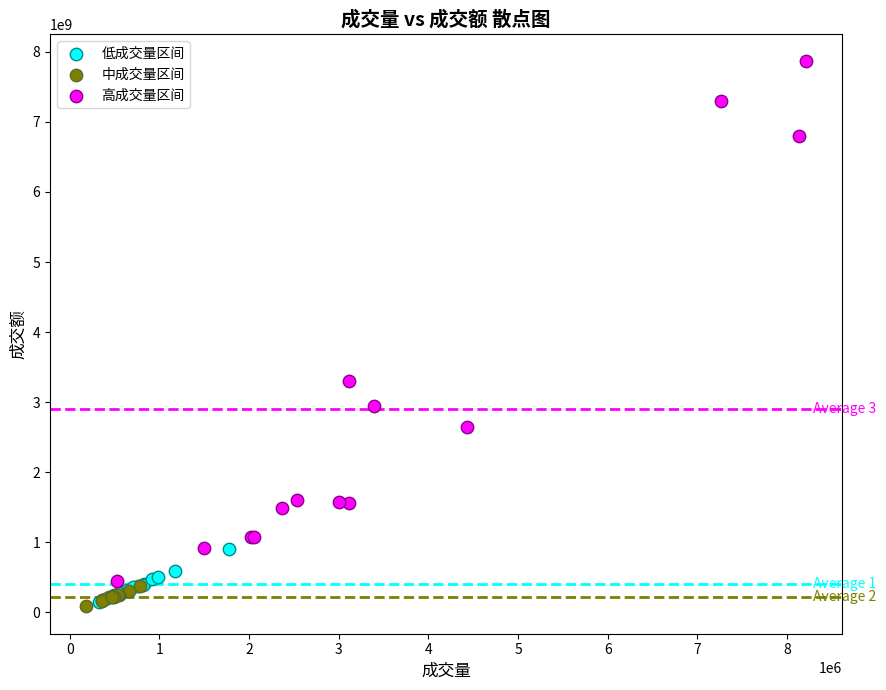

What are all the series names shown in the legend?

低成交量区间, 中成交量区间, 高成交量区间